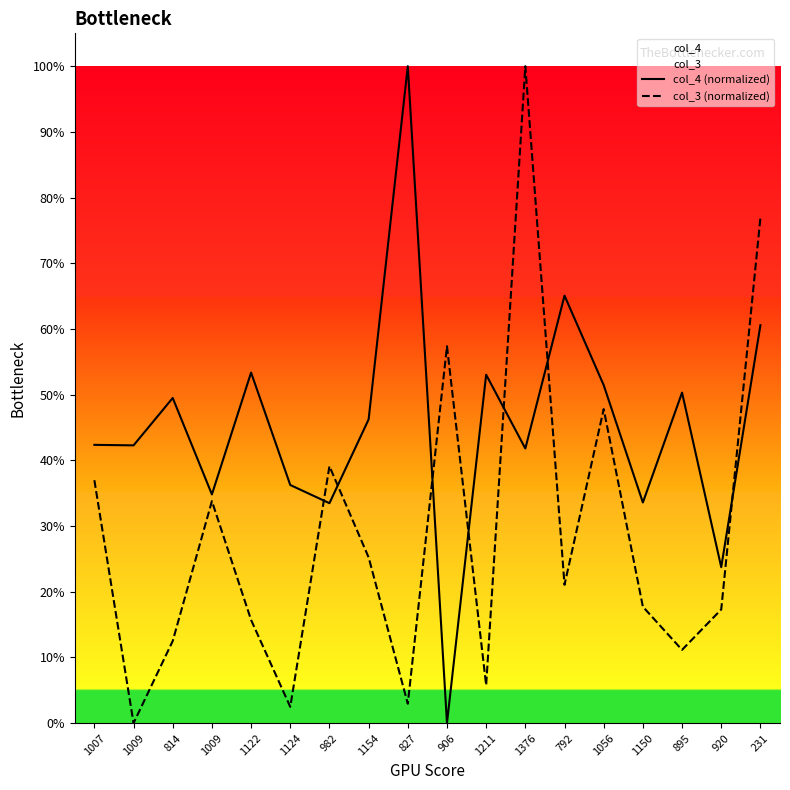

How many positive values does the col_4 (normalized) series have?

17